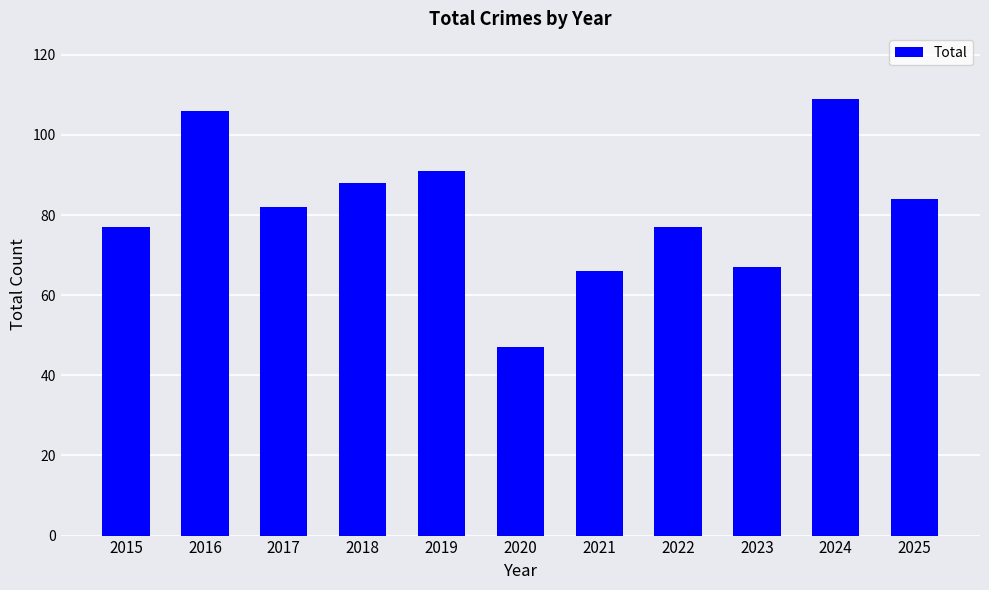

What is the sum of all values?

894